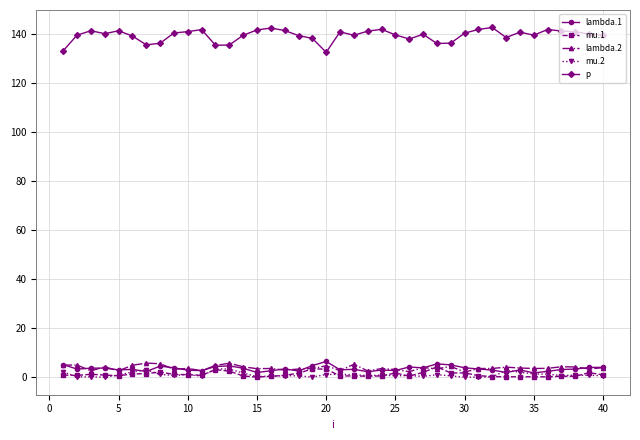

True or false: lambda.2 and p cross at least once.

False